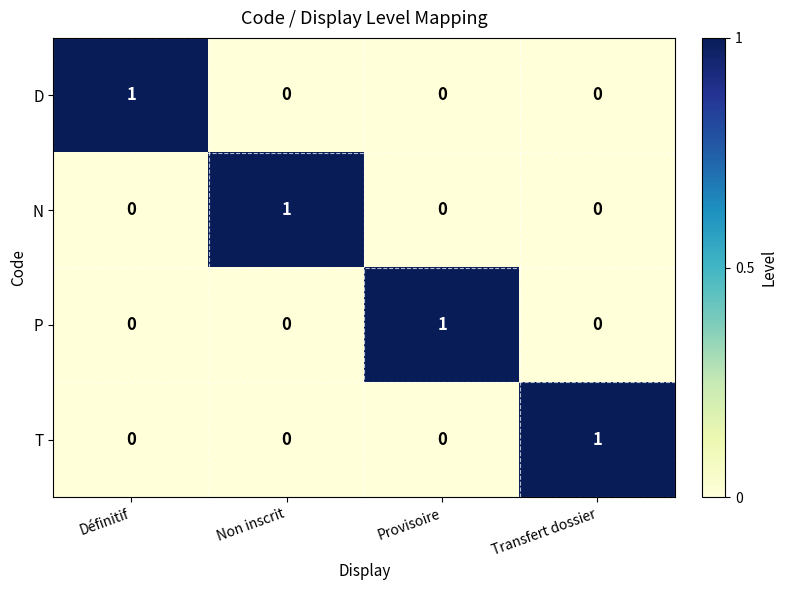

At how many categories does at least one series exceed 0?

4